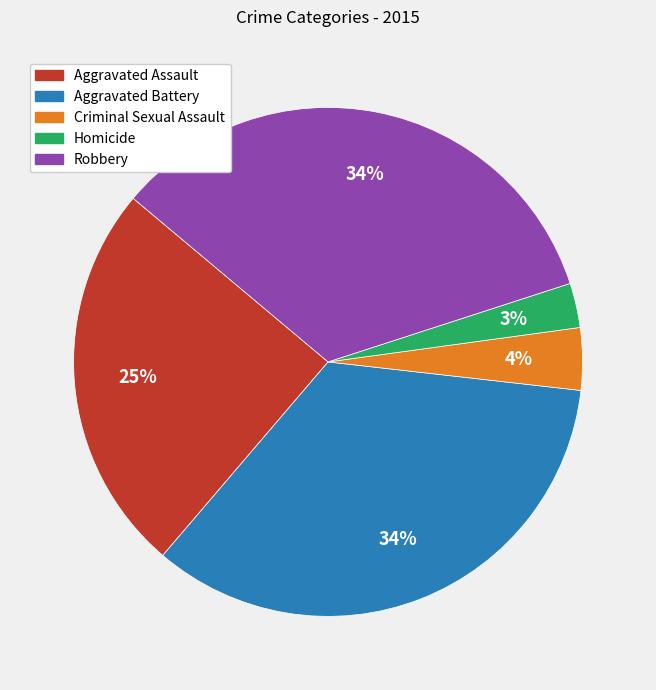

What is the smallest slice in the pie chart?

Homicide